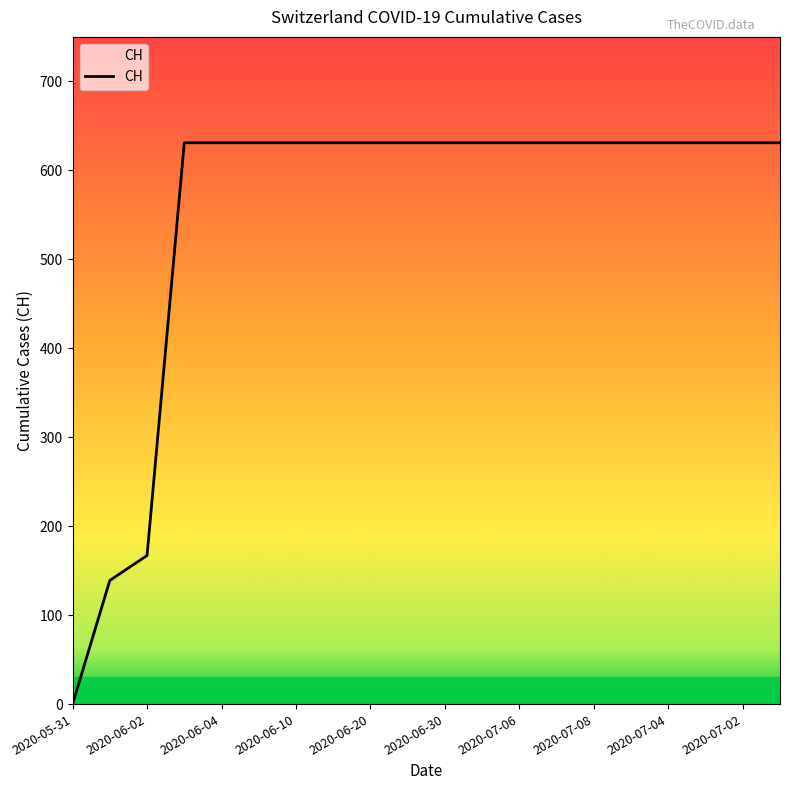

Reading left to right, transcribe all the data shown in this chart.

0	139	167	631	631	631	631	631	631	631	631	631	631	631	631	631	631	631	631	631